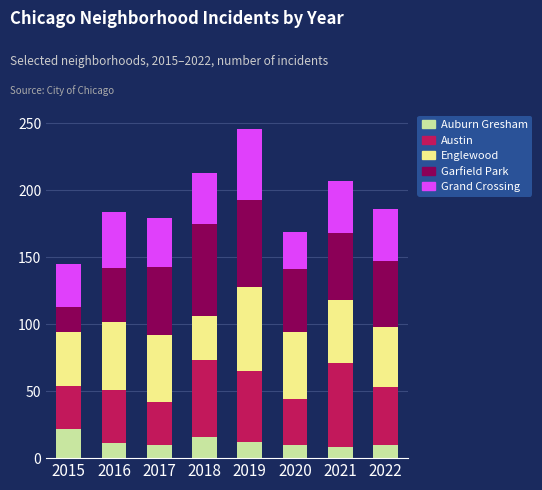

The value of Auburn Gresham at 2015 is 9. True or false?

False